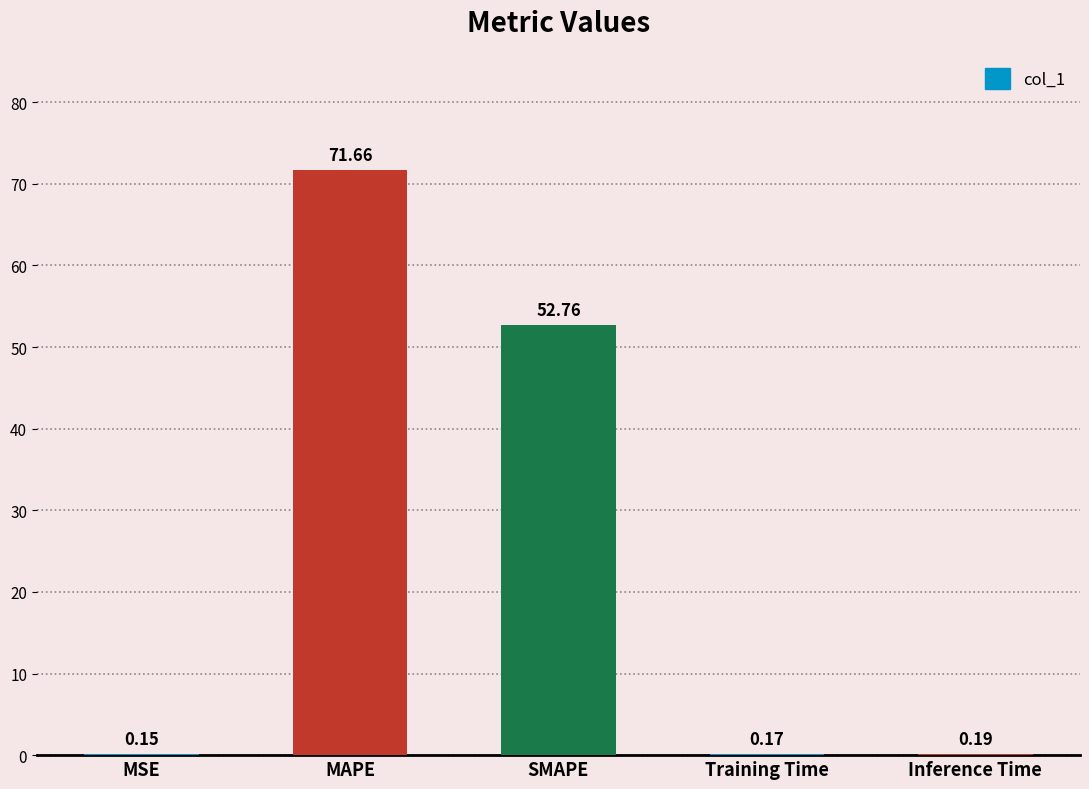

What is the average value?

25.0